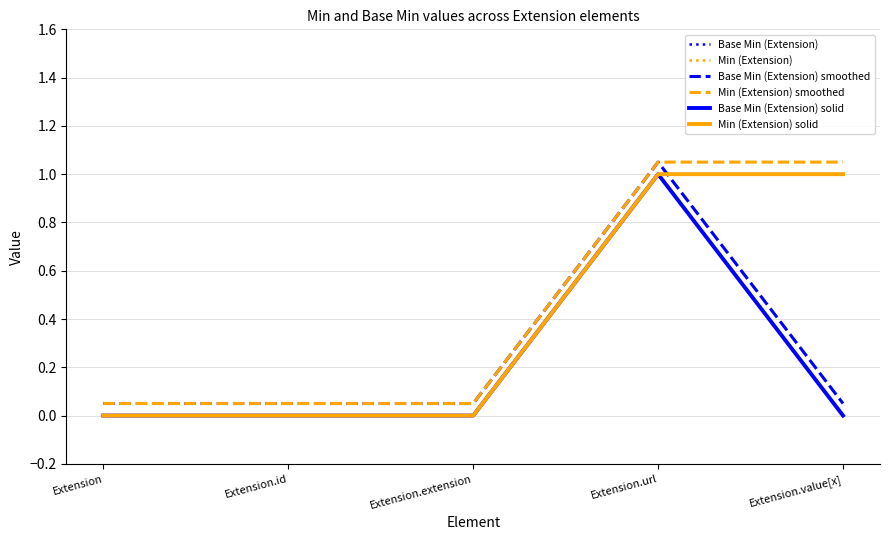

What is the average value of the Base Min (Extension) series?

0.2